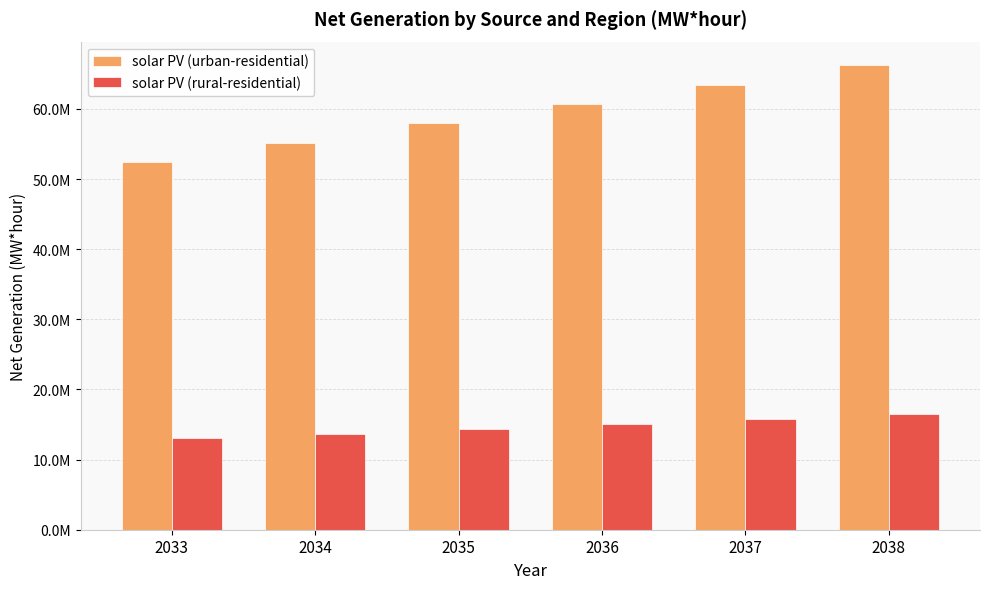

At 2035, list the series in order from largest to smallest.

solar PV (urban-residential), solar PV (rural-residential)